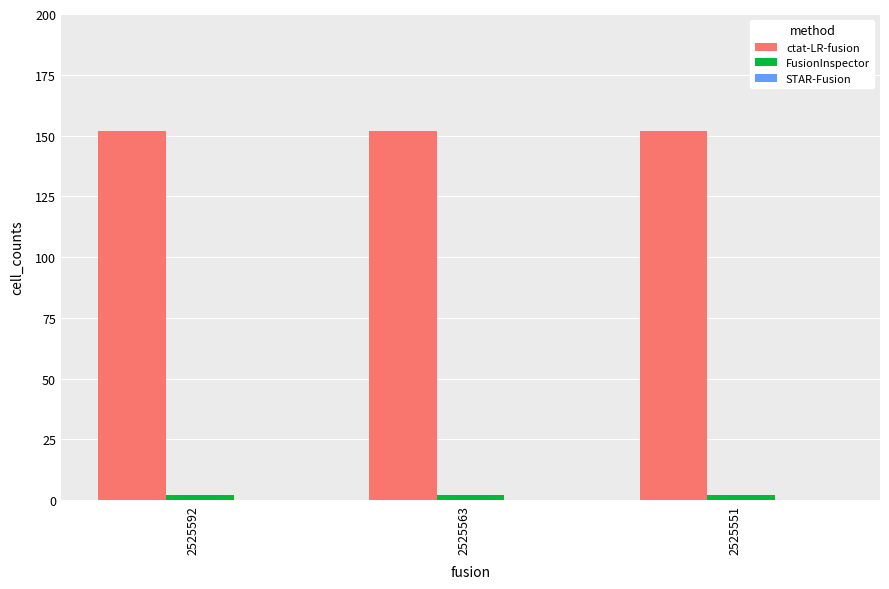

What is the sum of all FusionInspector values?

6